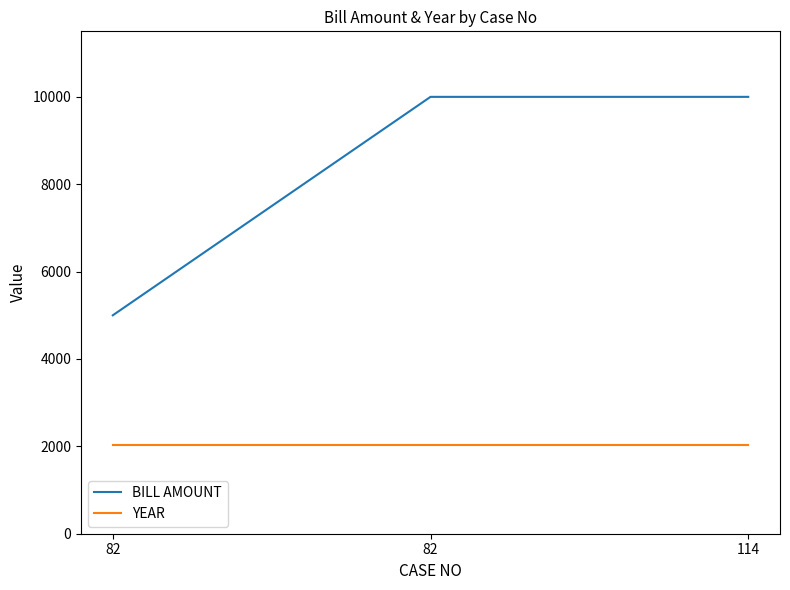

How many lines are shown in the chart?

2